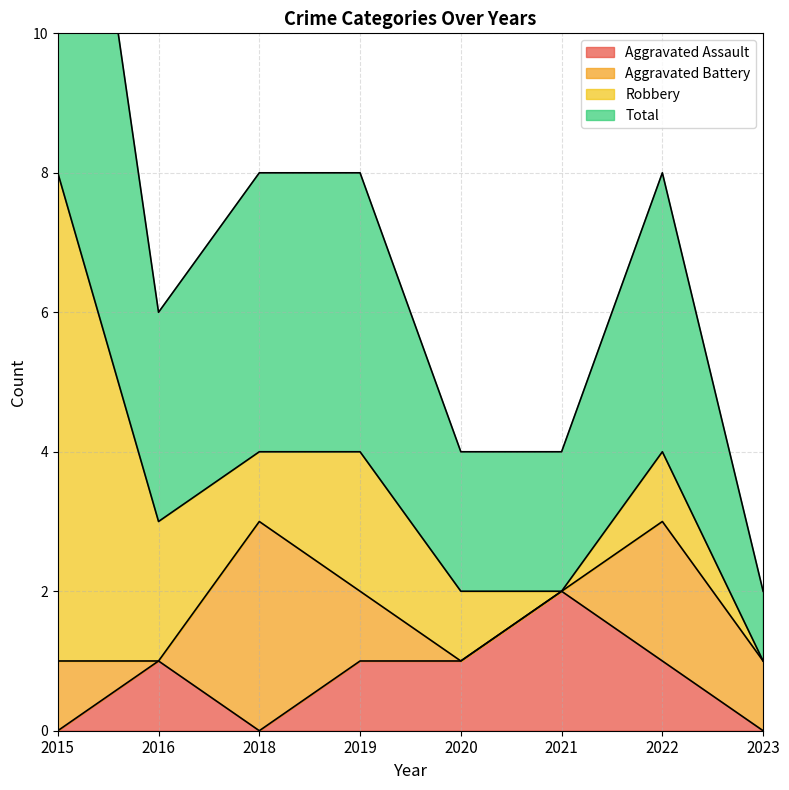

How many data points in Aggravated Assault are less than 1?

3